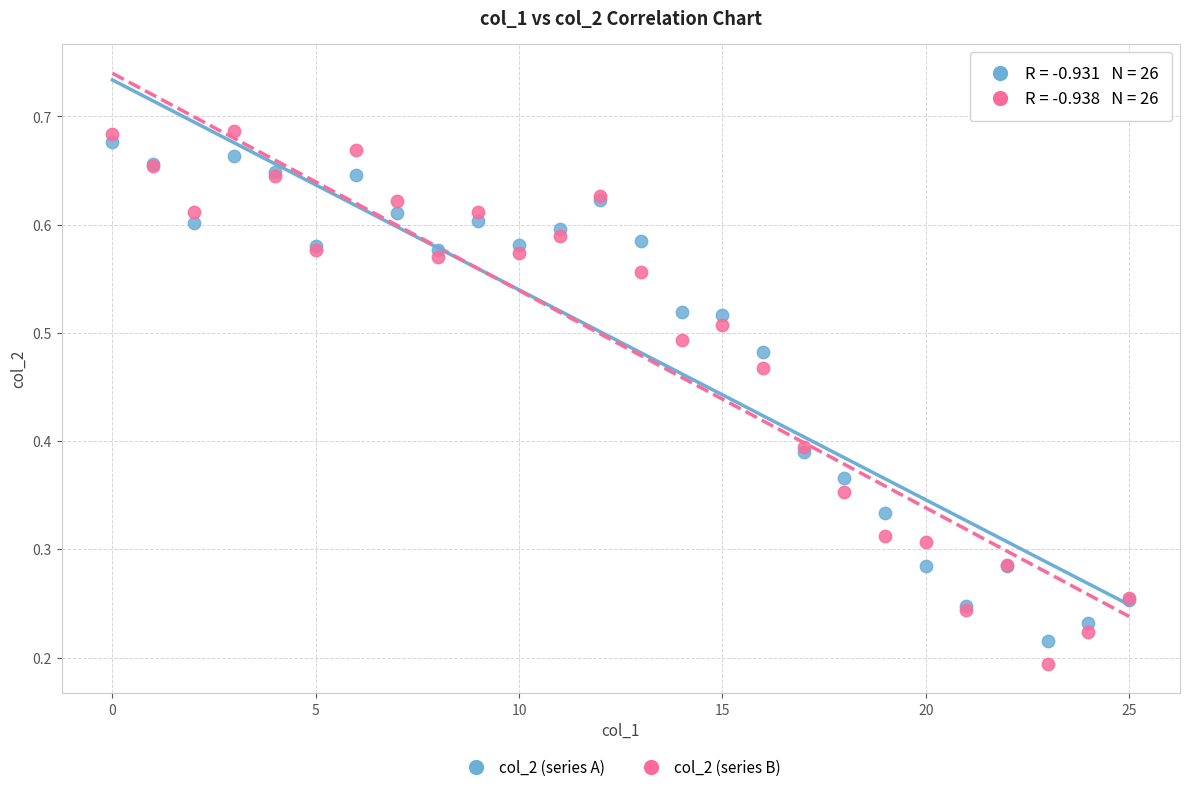

Which series has the widest spread of Y values?

col_2 (series B)